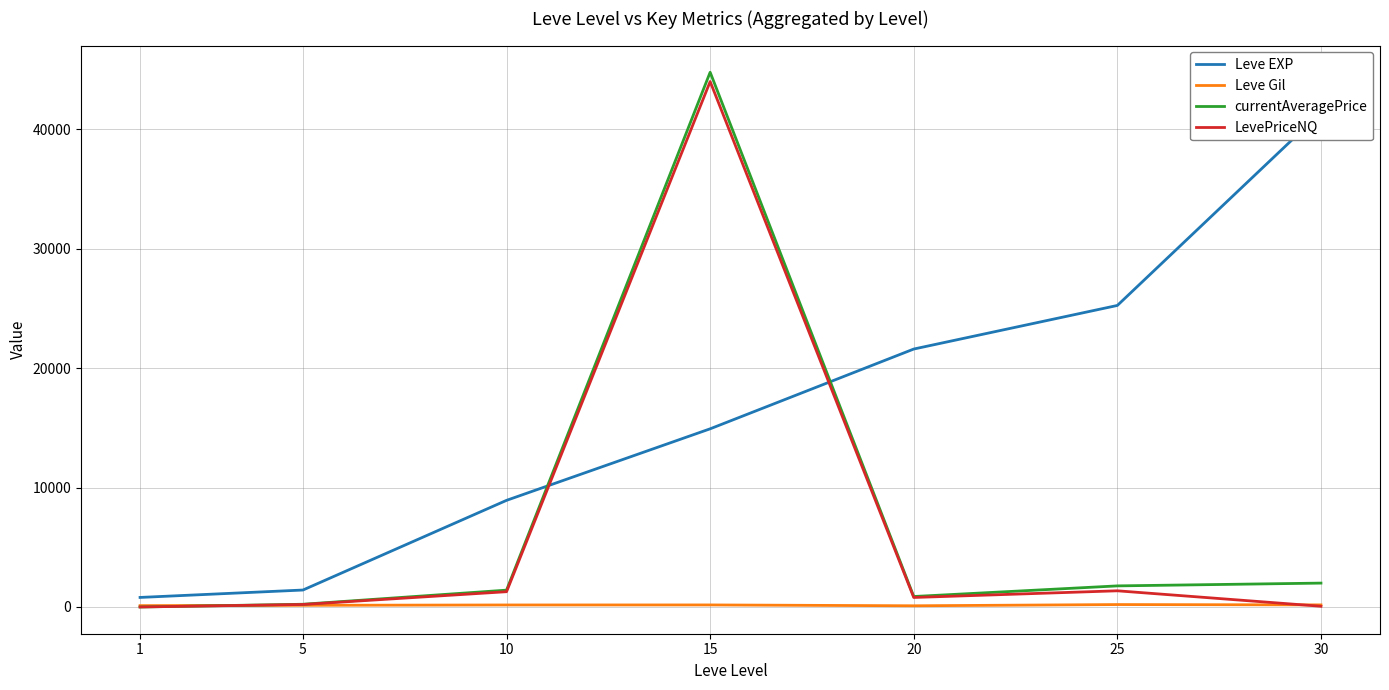

Is it true that LevePriceNQ equals 1190.4 at 20?

False